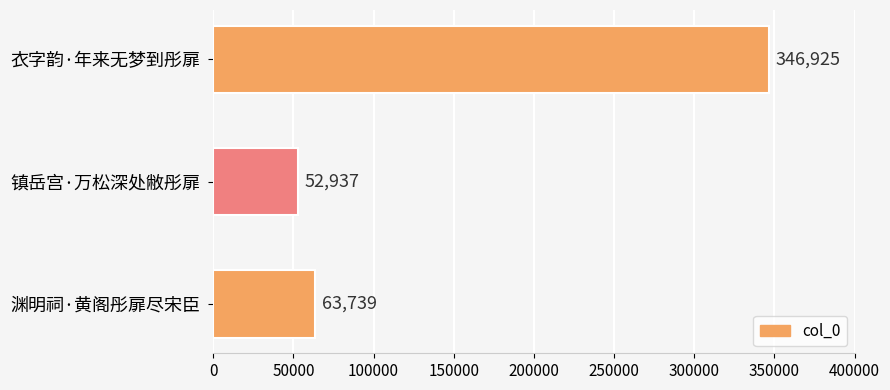

True or false: the data shows 346925 at 衣字韵·年来无梦到彤扉.

True